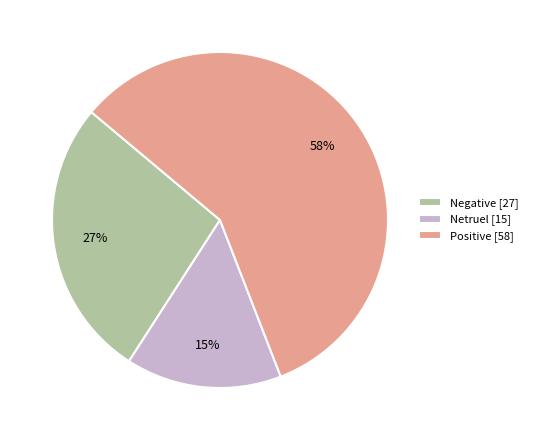

To the nearest percent, what is the difference between the Netruel and Positive slice percentages?

43%